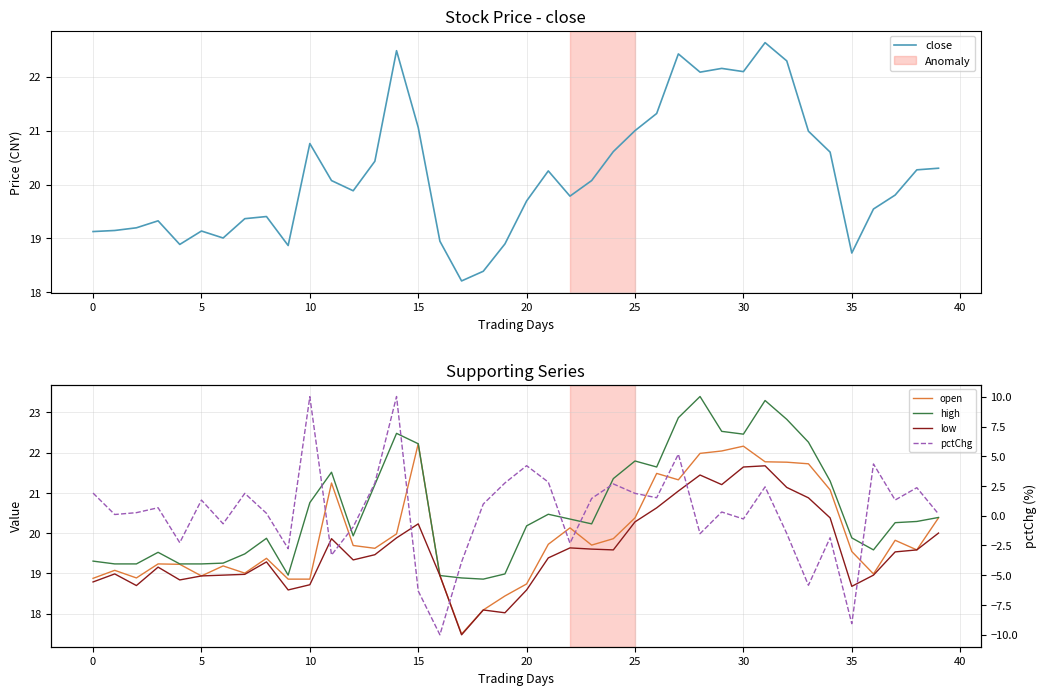

What is the highest value of the close series?

22.6